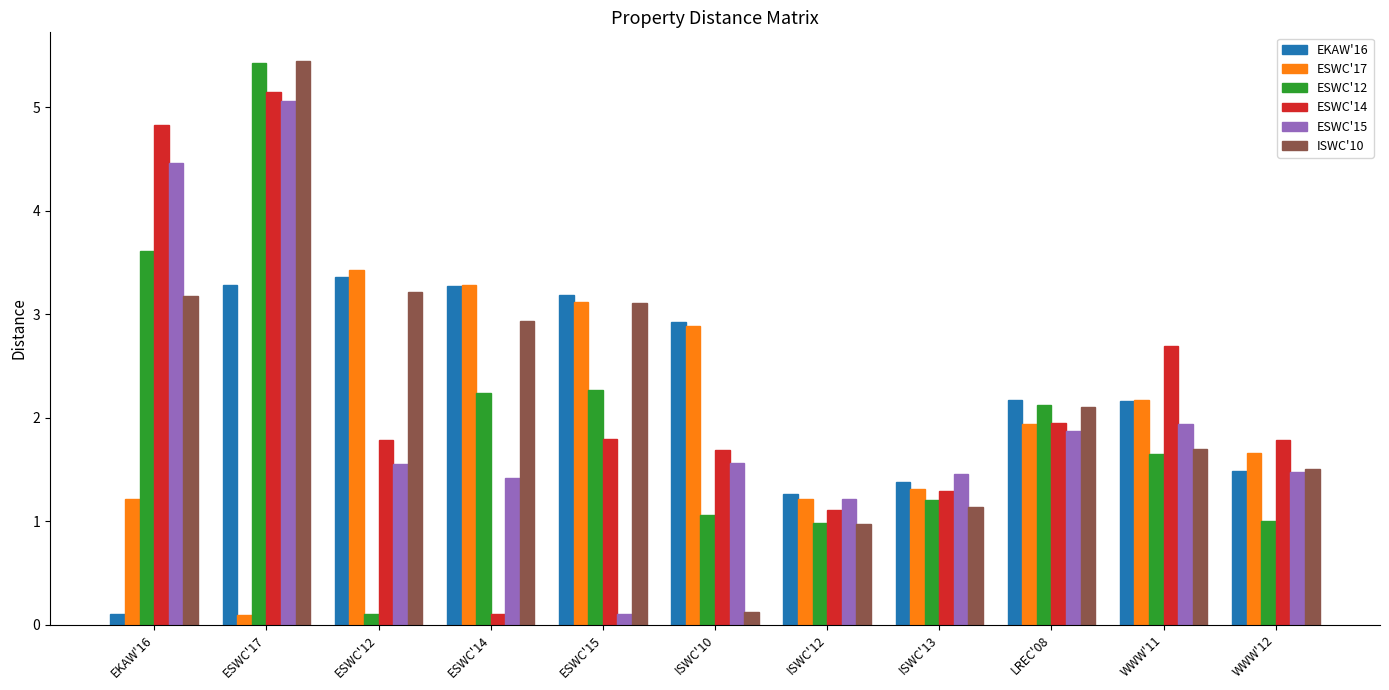

What is the label of the 4th bar from the left?

ESWC'14